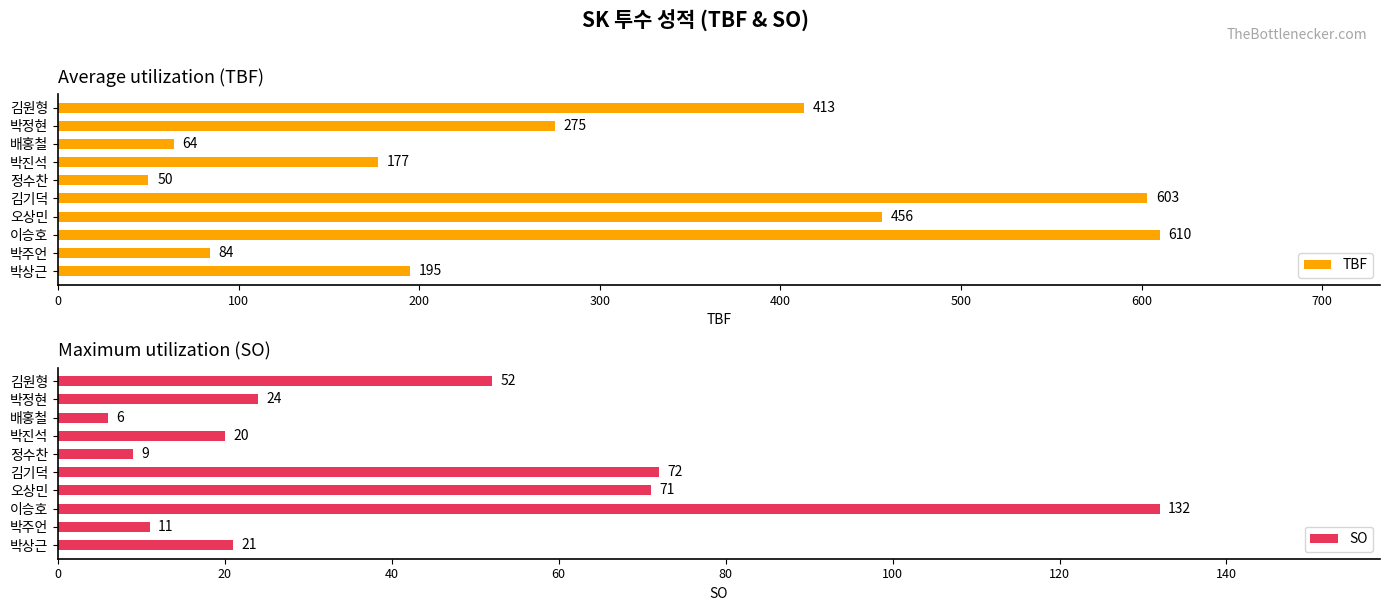

How many bars are there in each group?

2